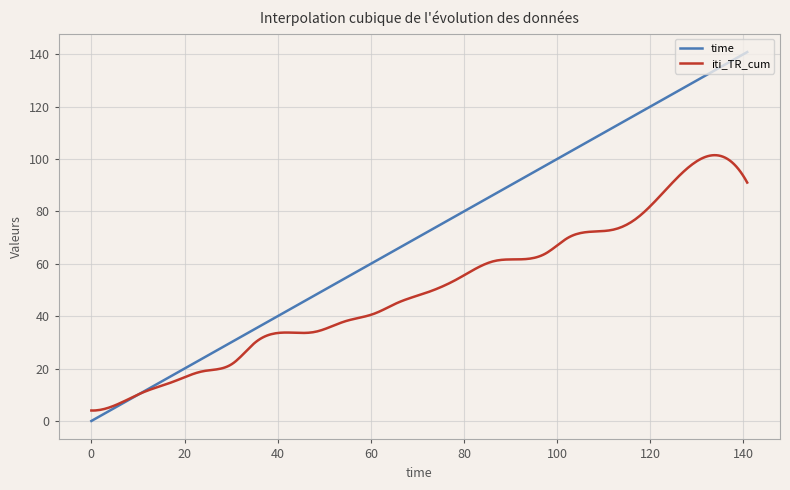

Rank the series by their average value, from lowest to highest.

iti_TR_cum, time